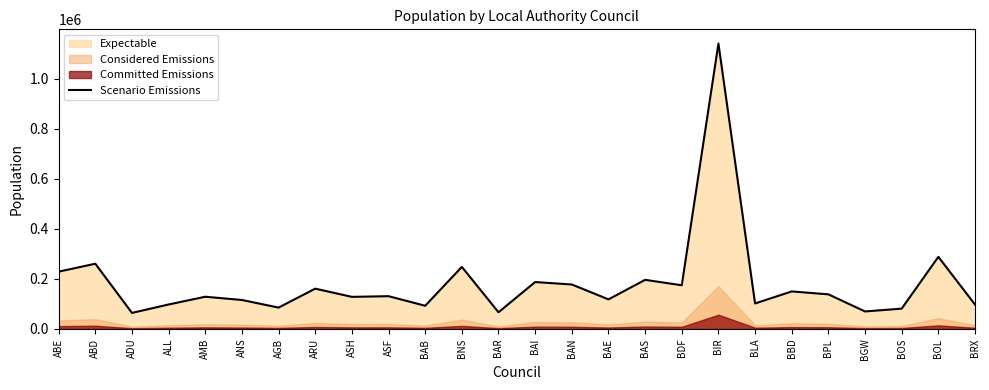

Rank the categories by value from highest to lowest.

BIR, BOL, ABD, BNS, ABE, BAS, BAI, BAN, BDF, ARU, BBD, BPL, ASF, AMB, ASH, BAE, ANS, BLA, ALL, BRX, BAB, AGB, BOS, BGW, BAR, ADU